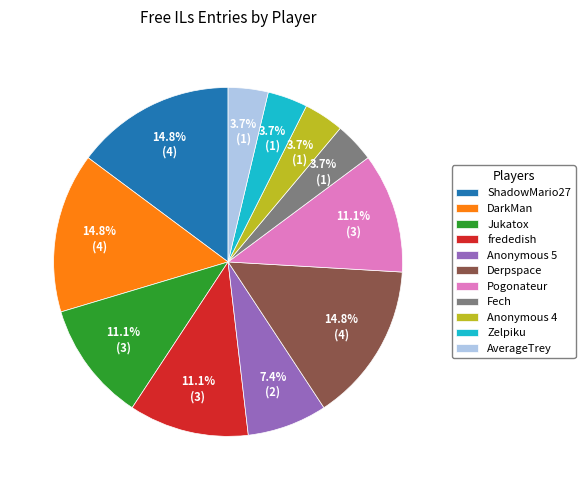

What percentage is the DarkMan slice, to the nearest percent?

15%